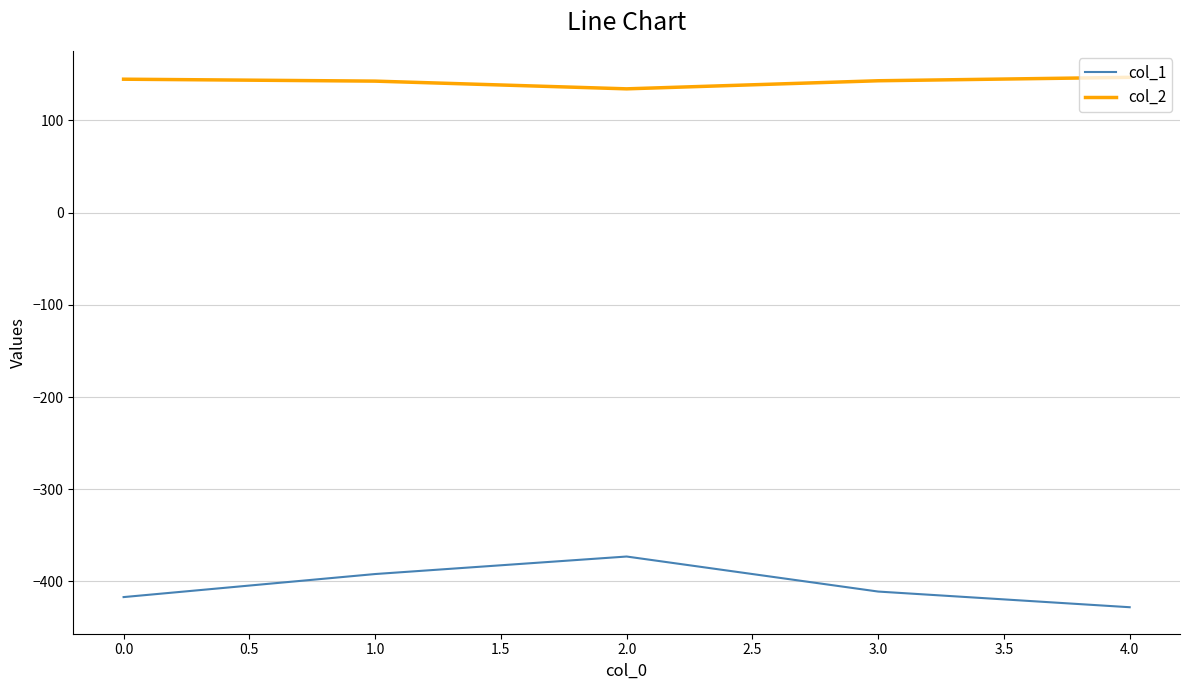

What are all the series names shown in the legend?

col_1, col_2